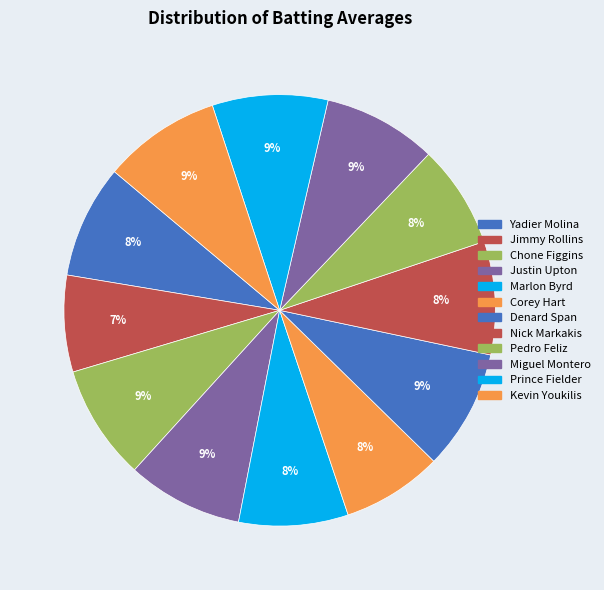

How much of the chart is everything except Corey Hart?

92.5%